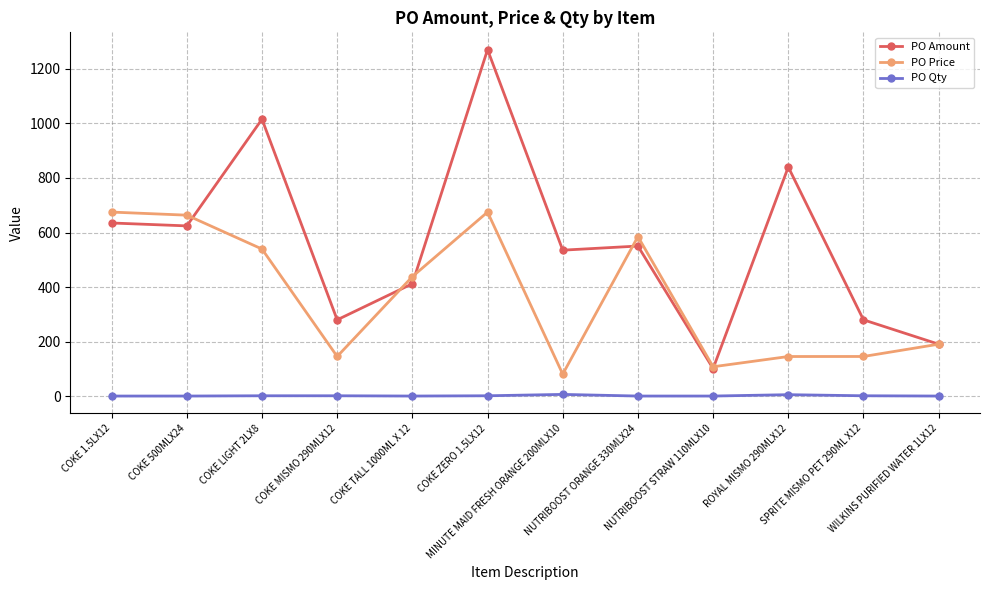

Where is the first local minimum for PO Price?

COKE MISMO 290MLX12